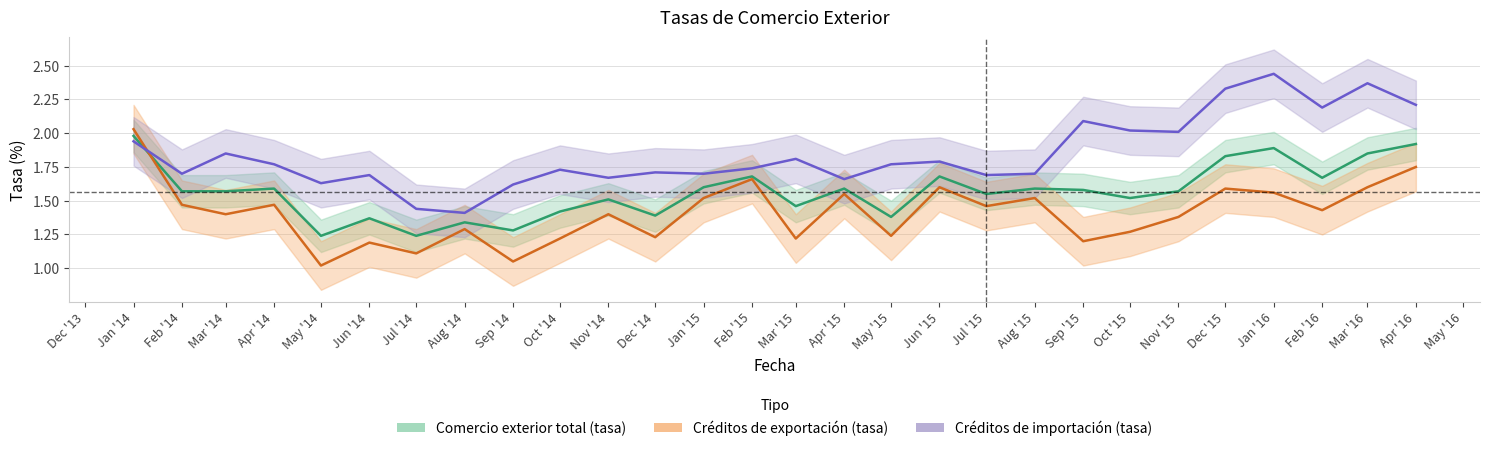

After their last crossing, which series has the higher values: Créditos de importación (tasa) or Créditos de exportación (tasa)?

Créditos de importación (tasa)